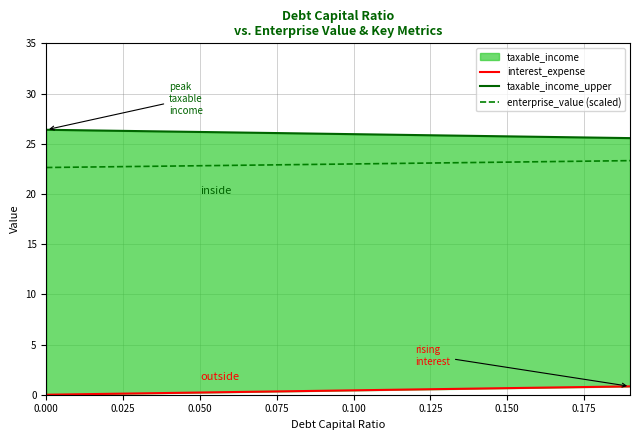

What is the difference between the second highest and second lowest values in the taxable_income_upper series?

0.7